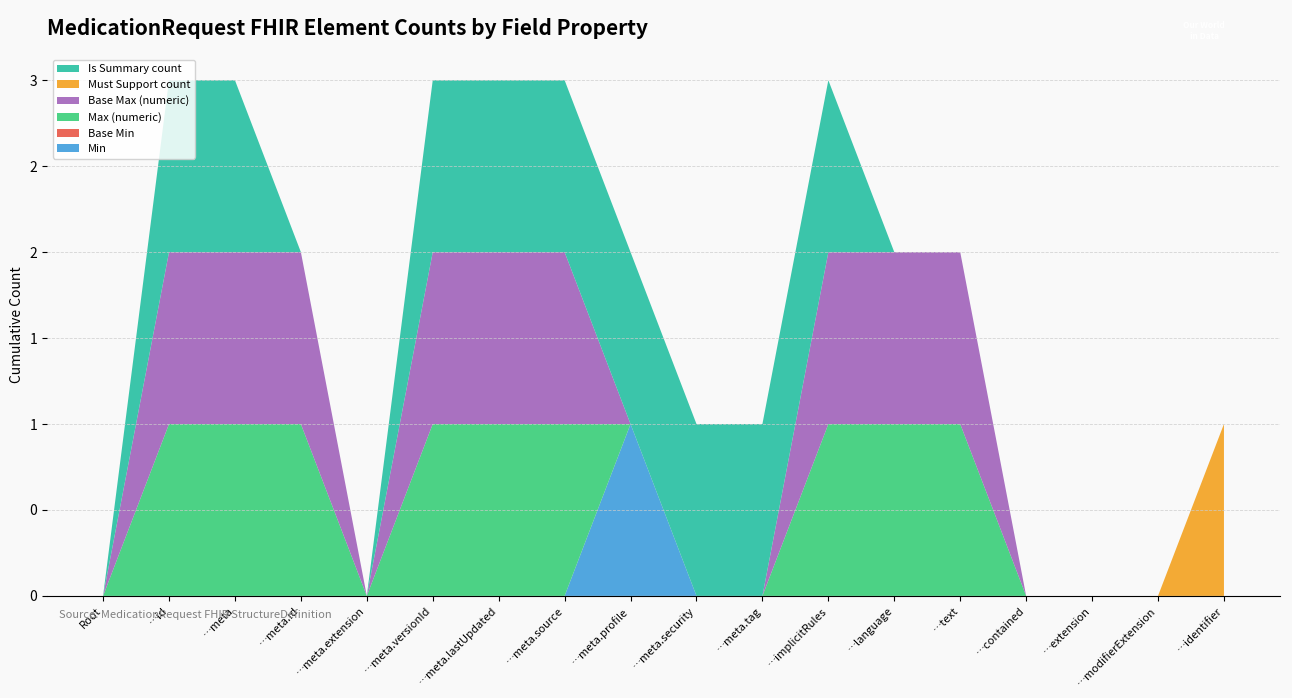

Reading left to right, transcribe all the data shown in this chart.

Min: MedicationRequest=0	MedicationRequest.id=0	MedicationRequest.meta=0	MedicationRequest.meta.id=0	MedicationRequest.meta.extension=0	MedicationRequest.meta.versionId=0	MedicationRequest.meta.lastUpdated=0	MedicationRequest.meta.source=0	MedicationRequest.meta.profile=1	MedicationRequest.meta.security=0	MedicationRequest.meta.tag=0	MedicationRequest.implicitRules=0	MedicationRequest.language=0	MedicationRequest.text=0	MedicationRequest.contained=0	MedicationRequest.extension=0	MedicationRequest.modifierExtension=0	MedicationRequest.identifier=0
Base Min: MedicationRequest=0	MedicationRequest.id=0	MedicationRequest.meta=0	MedicationRequest.meta.id=0	MedicationRequest.meta.extension=0	MedicationRequest.meta.versionId=0	MedicationRequest.meta.lastUpdated=0	MedicationRequest.meta.source=0	MedicationRequest.meta.profile=0	MedicationRequest.meta.security=0	MedicationRequest.meta.tag=0	MedicationRequest.implicitRules=0	MedicationRequest.language=0	MedicationRequest.text=0	MedicationRequest.contained=0	MedicationRequest.extension=0	MedicationRequest.modifierExtension=0	MedicationRequest.identifier=0
Max (numeric): MedicationRequest=0	MedicationRequest.id=1	MedicationRequest.meta=1	MedicationRequest.meta.id=1	MedicationRequest.meta.extension=0	MedicationRequest.meta.versionId=1	MedicationRequest.meta.lastUpdated=1	MedicationRequest.meta.source=1	MedicationRequest.meta.profile=0	MedicationRequest.meta.security=0	MedicationRequest.meta.tag=0	MedicationRequest.implicitRules=1	MedicationRequest.language=1	MedicationRequest.text=1	MedicationRequest.contained=0	MedicationRequest.extension=0	MedicationRequest.modifierExtension=0	MedicationRequest.identifier=0
Base Max (numeric): MedicationRequest=0	MedicationRequest.id=1	MedicationRequest.meta=1	MedicationRequest.meta.id=1	MedicationRequest.meta.extension=0	MedicationRequest.meta.versionId=1	MedicationRequest.meta.lastUpdated=1	MedicationRequest.meta.source=1	MedicationRequest.meta.profile=0	MedicationRequest.meta.security=0	MedicationRequest.meta.tag=0	MedicationRequest.implicitRules=1	MedicationRequest.language=1	MedicationRequest.text=1	MedicationRequest.contained=0	MedicationRequest.extension=0	MedicationRequest.modifierExtension=0	MedicationRequest.identifier=0
Must Support count: MedicationRequest=0	MedicationRequest.id=0	MedicationRequest.meta=0	MedicationRequest.meta.id=0	MedicationRequest.meta.extension=0	MedicationRequest.meta.versionId=0	MedicationRequest.meta.lastUpdated=0	MedicationRequest.meta.source=0	MedicationRequest.meta.profile=0	MedicationRequest.meta.security=0	MedicationRequest.meta.tag=0	MedicationRequest.implicitRules=0	MedicationRequest.language=0	MedicationRequest.text=0	MedicationRequest.contained=0	MedicationRequest.extension=0	MedicationRequest.modifierExtension=0	MedicationRequest.identifier=1
Is Summary count: MedicationRequest=0	MedicationRequest.id=1	MedicationRequest.meta=1	MedicationRequest.meta.id=0	MedicationRequest.meta.extension=0	MedicationRequest.meta.versionId=1	MedicationRequest.meta.lastUpdated=1	MedicationRequest.meta.source=1	MedicationRequest.meta.profile=1	MedicationRequest.meta.security=1	MedicationRequest.meta.tag=1	MedicationRequest.implicitRules=1	MedicationRequest.language=0	MedicationRequest.text=0	MedicationRequest.contained=0	MedicationRequest.extension=0	MedicationRequest.modifierExtension=0	MedicationRequest.identifier=0